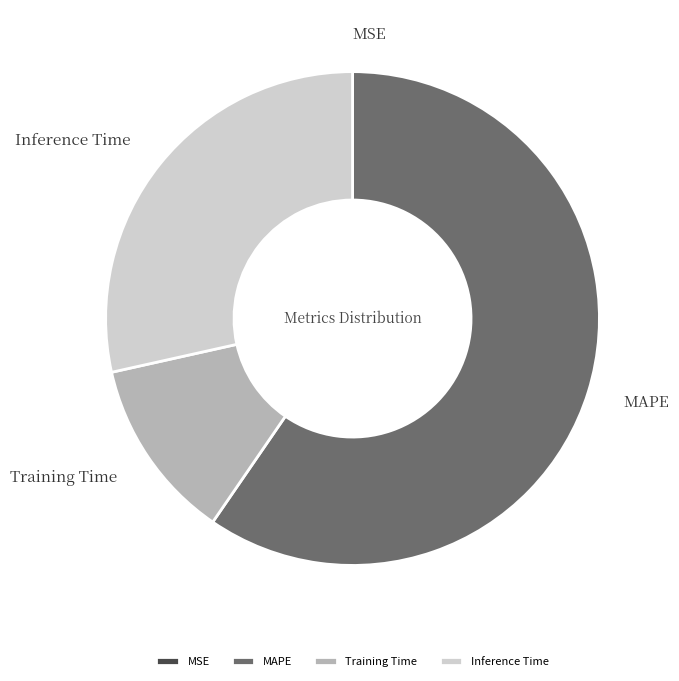

Is it true that Training Time is 1% of the pie?

False